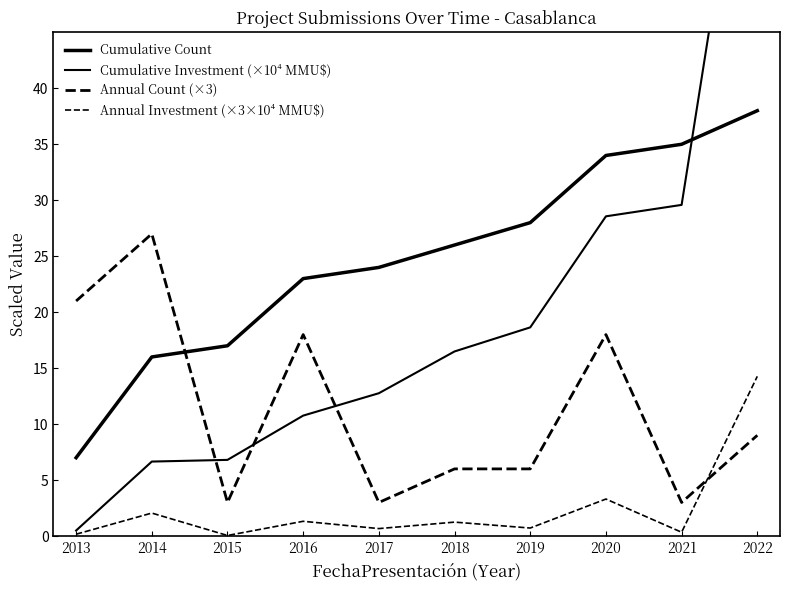

Reading left to right, transcribe all the data shown in this chart.

Cumulative Count: 2013=7.0	2014=16.0	2015=17.0	2016=23.0	2017=24.0	2018=26.0	2019=28.0	2020=34.0	2021=35.0	2022=38.0
Cumulative Investment (×10⁴ MMU$): 2013=0.5	2014=6.7	2015=6.8	2016=10.8	2017=12.8	2018=16.5	2019=18.6	2020=28.6	2021=29.6	2022=72.4
Annual Count (×3): 2013=21.0	2014=27.0	2015=3.0	2016=18.0	2017=3.0	2018=6.0	2019=6.0	2020=18.0	2021=3.0	2022=9.0
Annual Investment (×3×10⁴ MMU$): 2013=0.2	2014=2.1	2015=0.1	2016=1.3	2017=0.7	2018=1.2	2019=0.7	2020=3.3	2021=0.3	2022=14.3